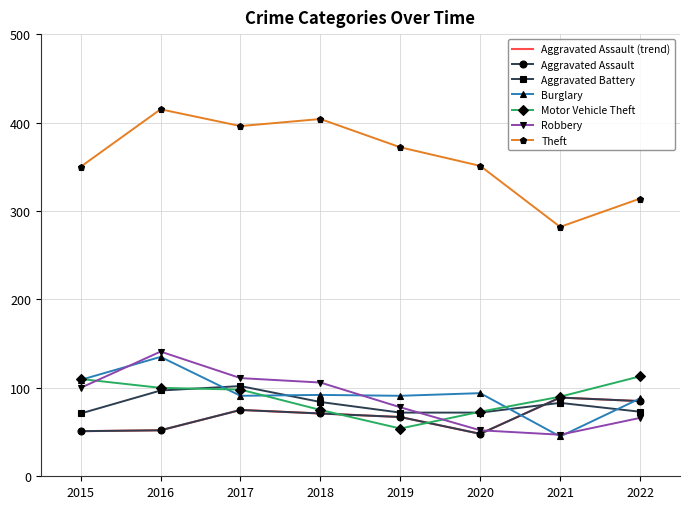

Which series has the largest range (max minus min)?

Theft